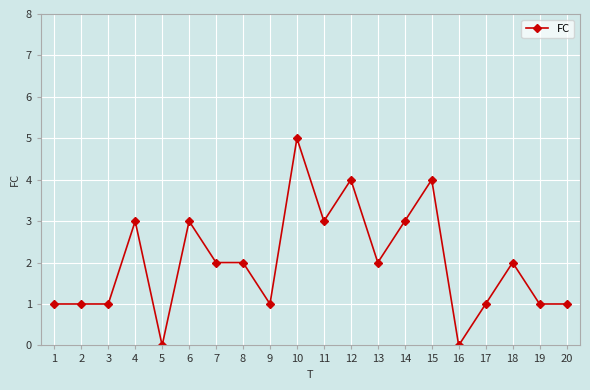

True or false: the data has more than 0 interior local peaks.

True